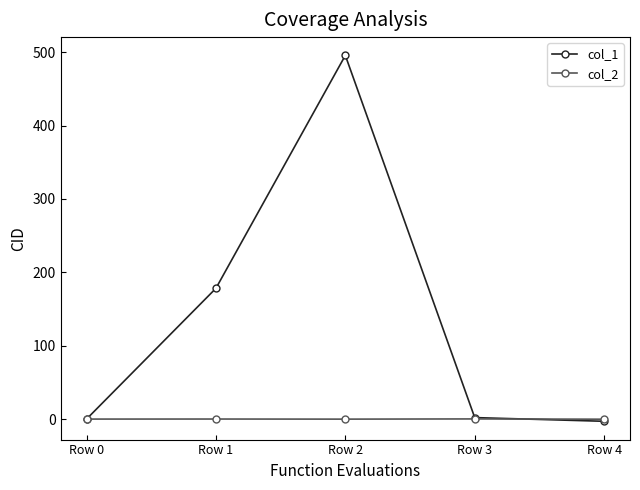

Count the number of categories in the chart.

5